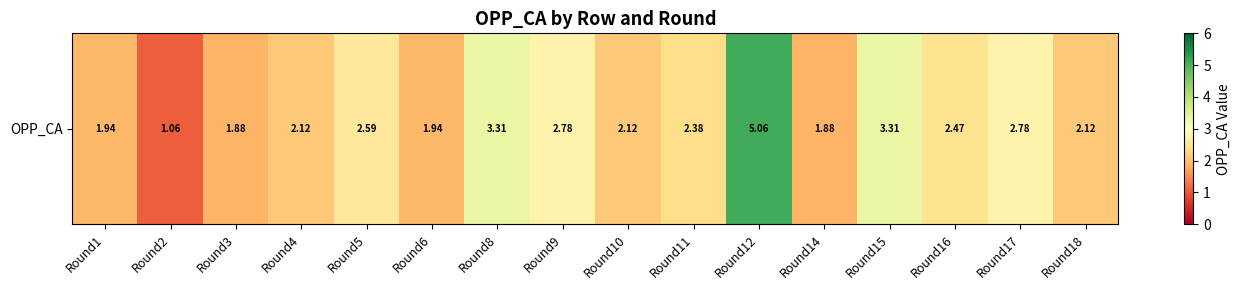

How many data points are less than 2?

5